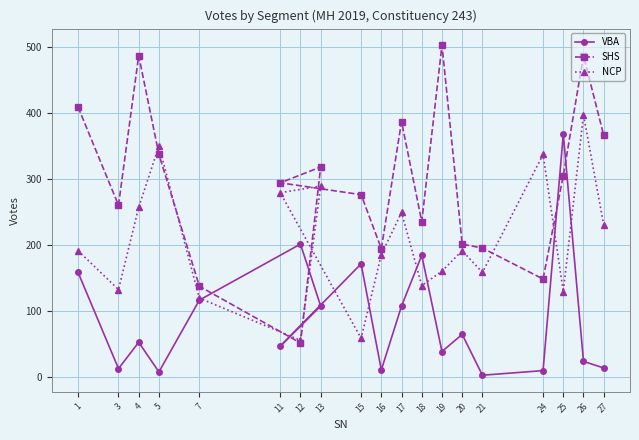

Which series has the largest total across all categories?

SHS